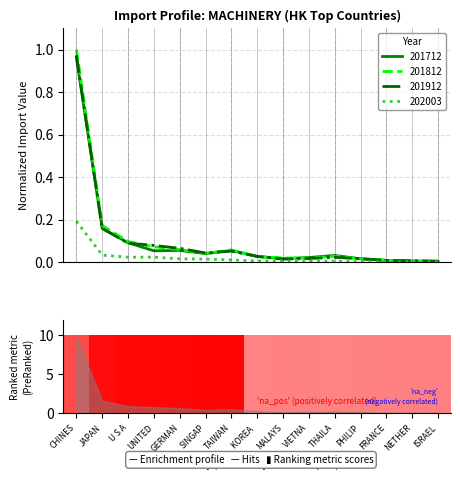

What is the difference between the maximum and minimum values in the 201912 series?

1.0